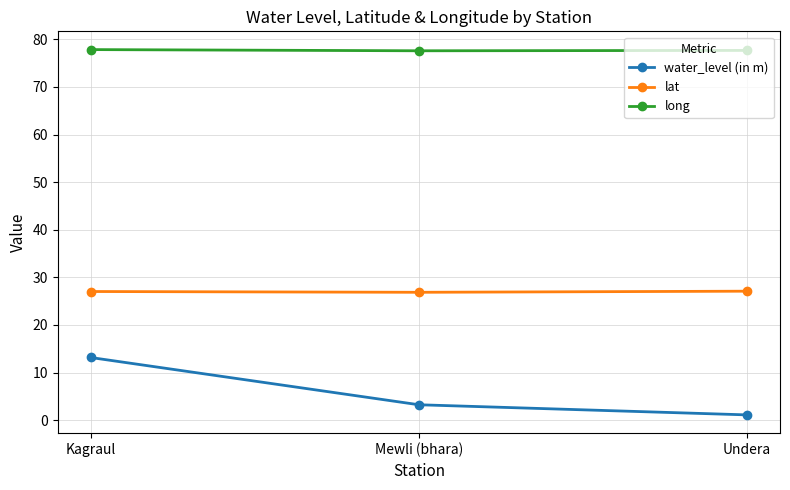

True or false: water_level (in m) has a value of 13.2 at Kagraul.

True